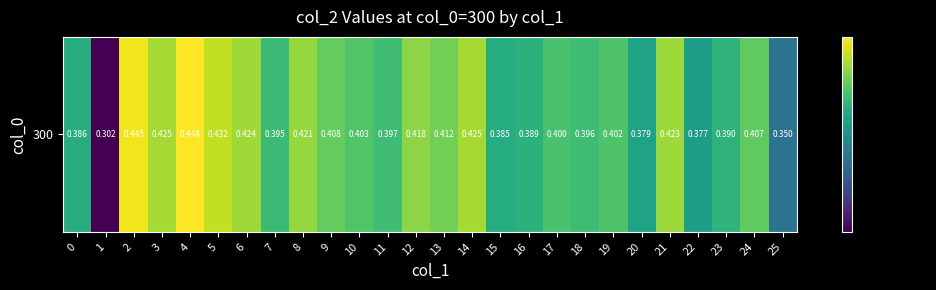

Reading right to left, list all the values displayed in this chart.

0.4	0.4	0.4	0.4	0.4	0.4	0.4	0.4	0.4	0.4	0.4	0.4	0.4	0.4	0.4	0.4	0.4	0.4	0.4	0.4	0.4	0.4	0.4	0.4	0.3	0.4